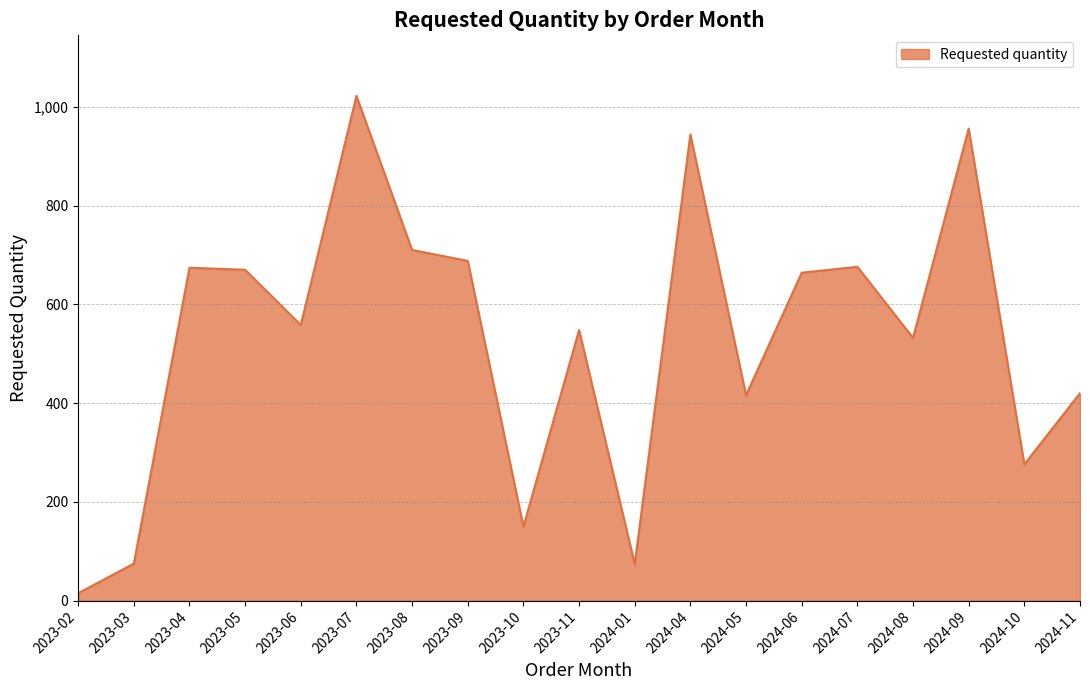

At which label is the value closest to 518?

2024-08